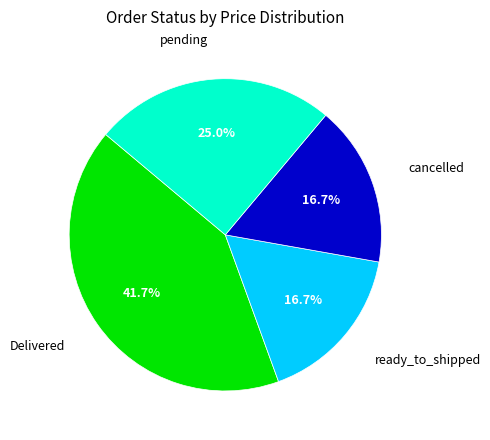

Is there a majority slice in this chart?

No